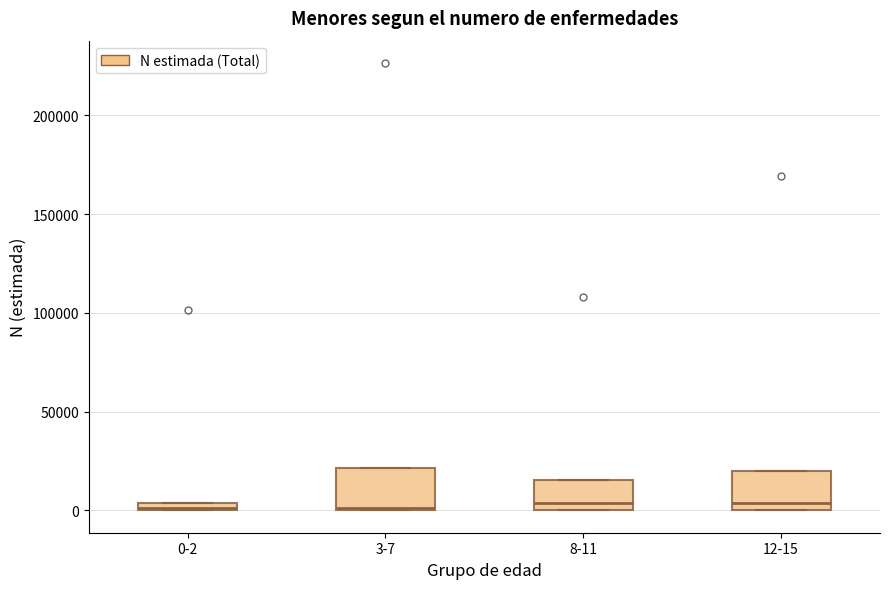

Where is the lower edge of the box for 12-15 on the y-axis? The values are not printed on the chart, so give them approximately, as read against the axis.

0